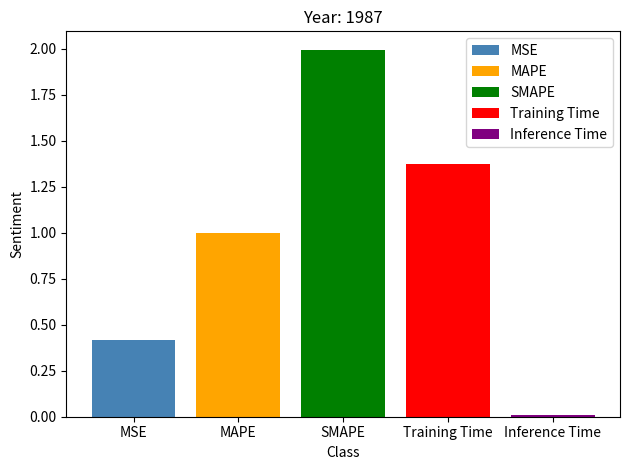

Rank the categories by MSE value from lowest to highest.

SMAPE